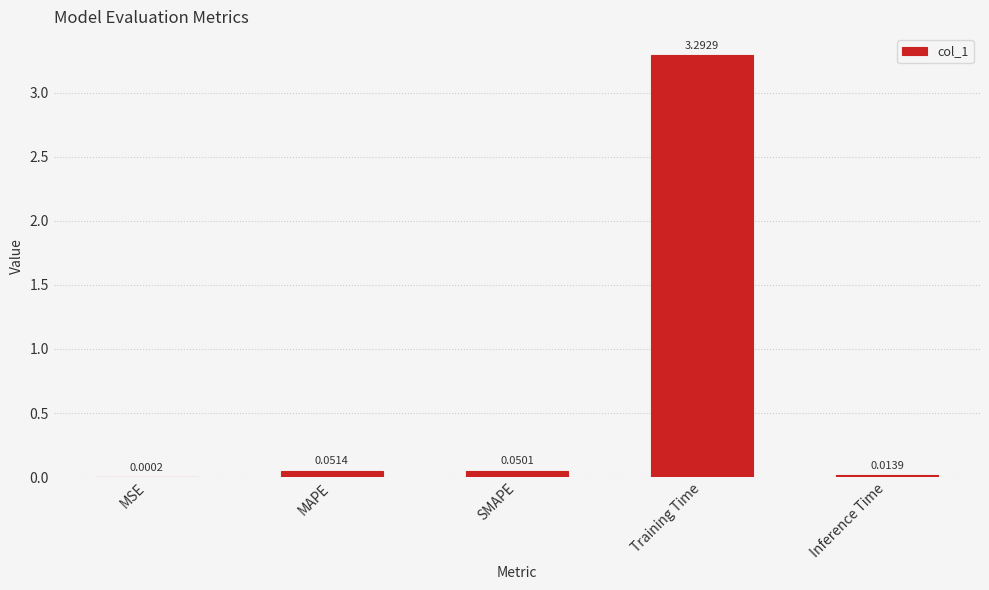

Which has a higher value, MSE or Training Time?

Training Time